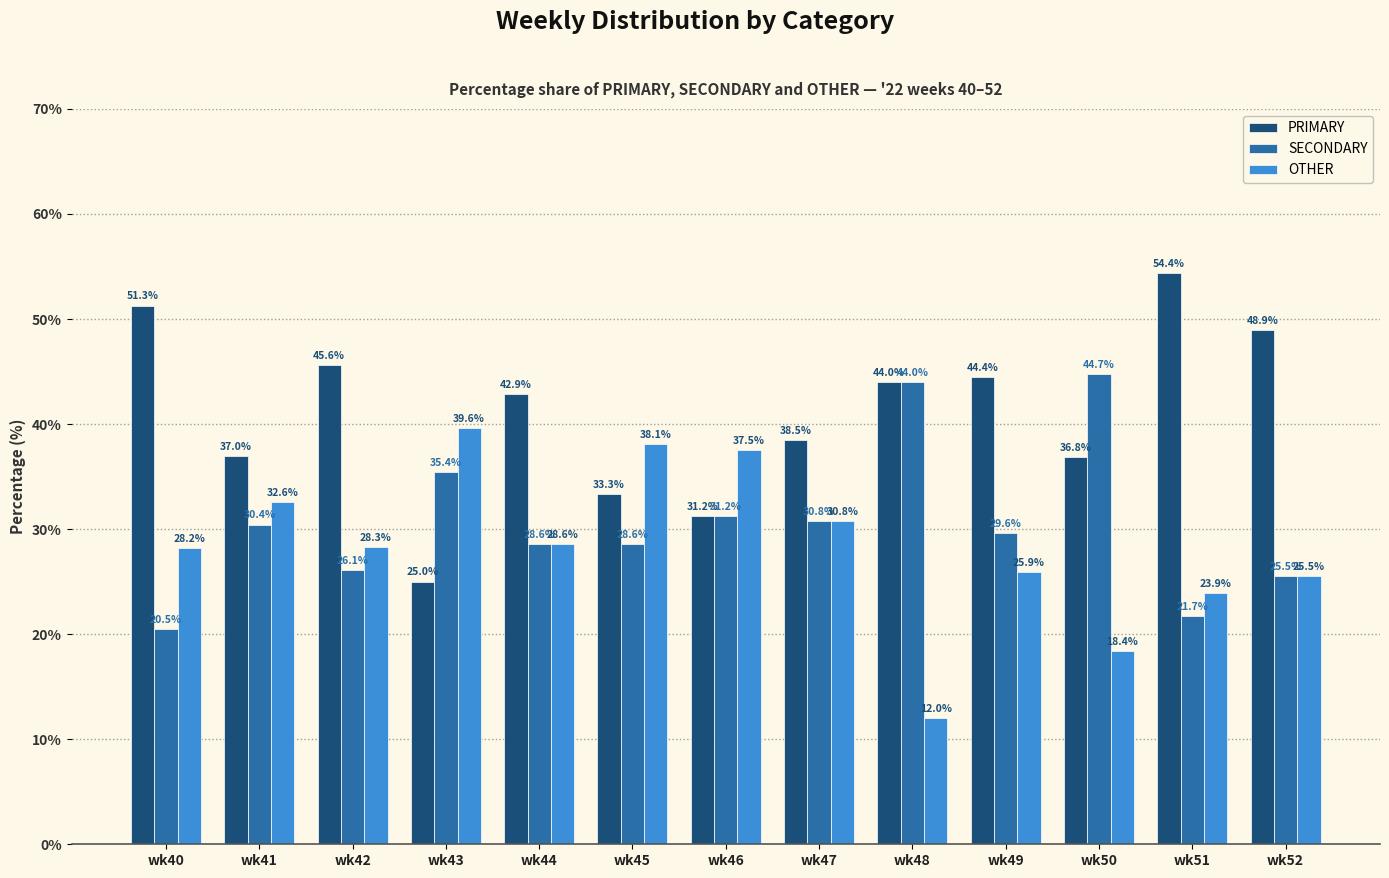

Where is PRIMARY nearest to the value 39?

wk47